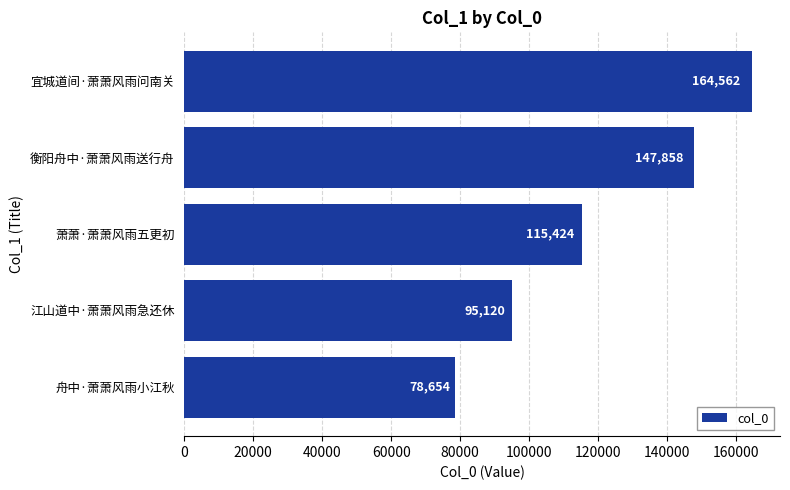

Reading bottom to top, what are all the values shown in this chart?

舟中·萧萧风雨小江秋=78654	江山道中·萧萧风雨急还休=95120	萧萧·萧萧风雨五更初=115424	衡阳舟中·萧萧风雨送行舟=147858	宜城道间·萧萧风雨问南关=164562